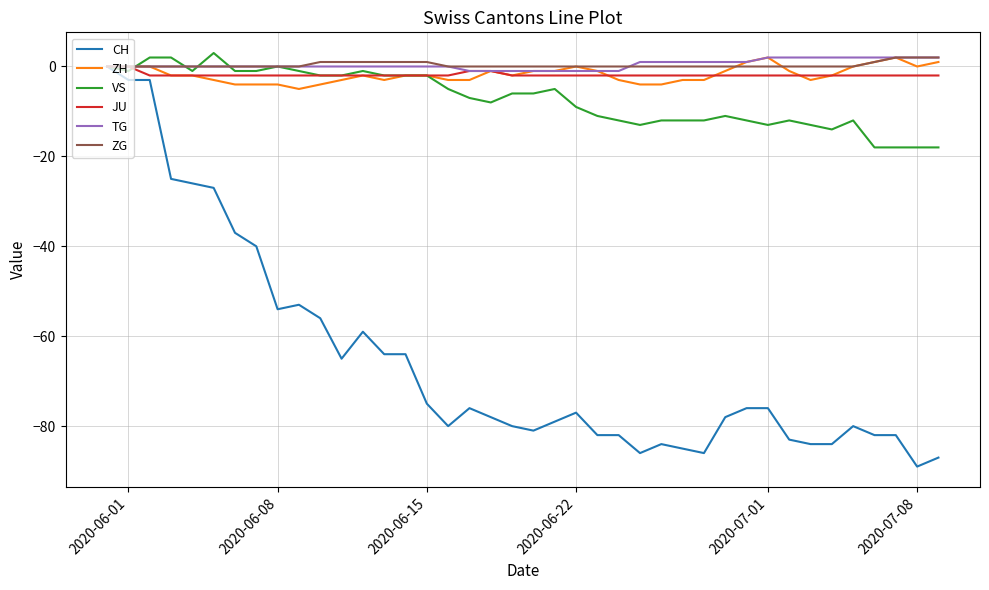

Reading left to right, list all the values displayed in this chart.

CH: 0	-3	-3	-25	-26	-27	-37	-40	-54	-53	-56	-65	-59	-64	-64	-75	-80	-76	-78	-80	-81	-79	-77	-82	-82	-86	-84	-85	-86	-78	-76	-76	-83	-84	-84	-80	-82	-82	-89	-87
ZH: 0	0	0	-2	-2	-3	-4	-4	-4	-5	-4	-3	-2	-3	-2	-2	-3	-3	-1	-2	-1	-1	0	-1	-3	-4	-4	-3	-3	-1	1	2	-1	-3	-2	0	1	2	0	1
VS: 0	-1	2	2	-1	3	-1	-1	0	-1	-2	-2	-1	-2	-2	-2	-5	-7	-8	-6	-6	-5	-9	-11	-12	-13	-12	-12	-12	-11	-12	-13	-12	-13	-14	-12	-18	-18	-18	-18
JU: 0	0	-2	-2	-2	-2	-2	-2	-2	-2	-2	-2	-2	-2	-2	-2	-2	-1	-1	-2	-2	-2	-2	-2	-2	-2	-2	-2	-2	-2	-2	-2	-2	-2	-2	-2	-2	-2	-2	-2
TG: 0	0	0	0	0	0	0	0	0	0	0	0	0	0	0	0	0	-1	-1	-1	-1	-1	-1	-1	-1	1	1	1	1	1	1	2	2	2	2	2	2	2	2	2
ZG: 0	0	0	0	0	0	0	0	0	0	1	1	1	1	1	1	0	0	0	0	0	0	0	0	0	0	0	0	0	0	0	0	0	0	0	0	1	2	2	2